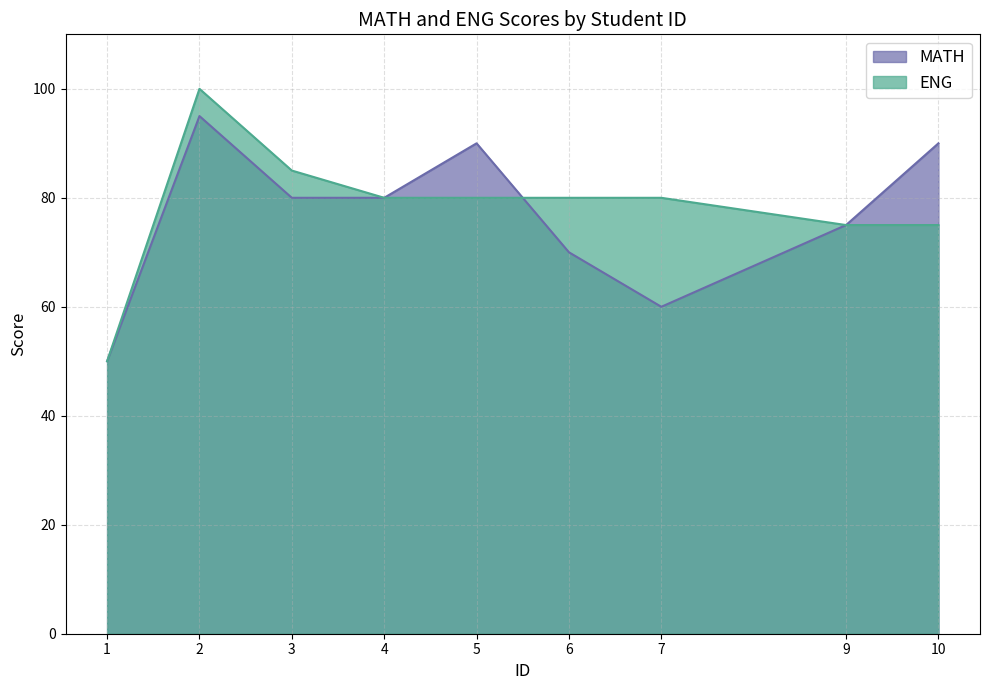

Which series has the widest spread of values?

ENG